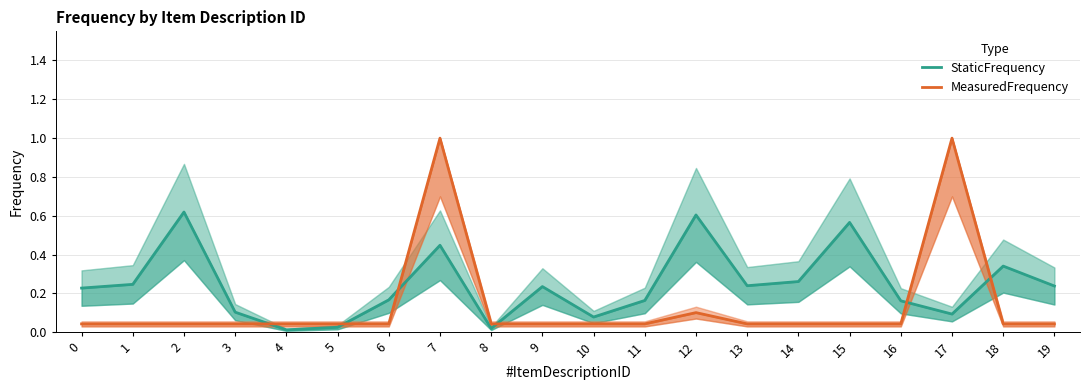

What is the average value of the StaticFrequency series?

0.2